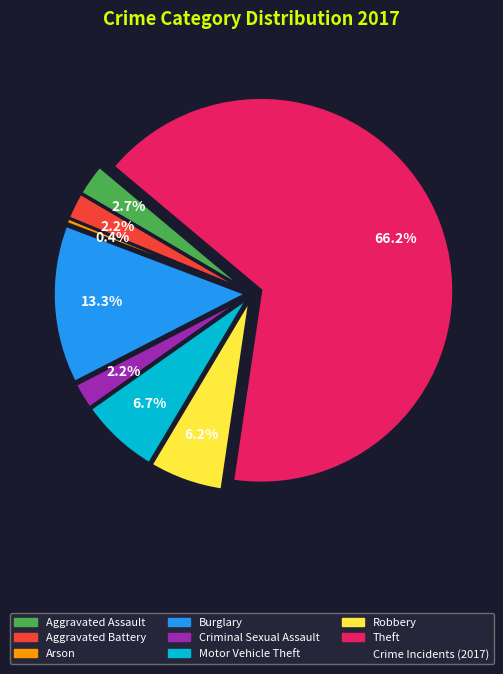

Is there any slice that represents more than half of the pie?

Yes